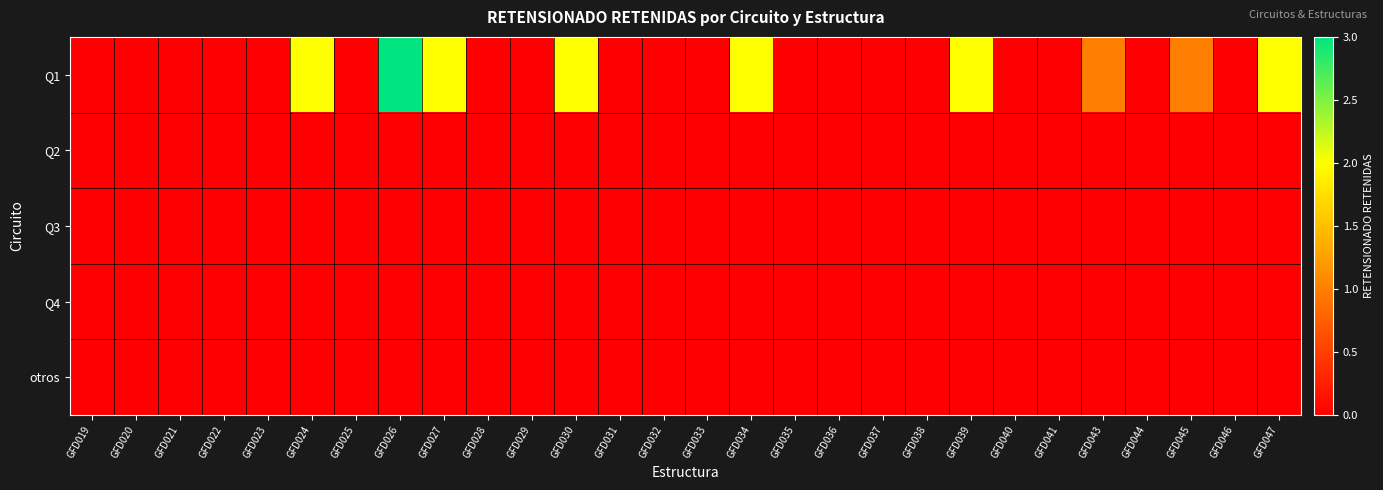

Between GFD025 and GFD027, which is larger?

GFD027